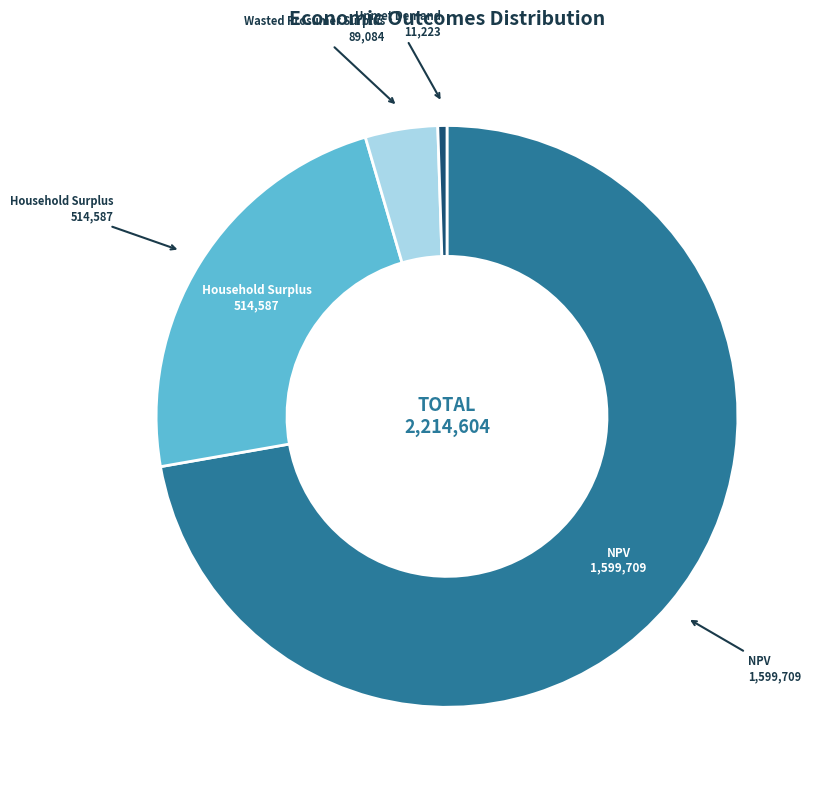

Is there a majority slice in this chart?

Yes